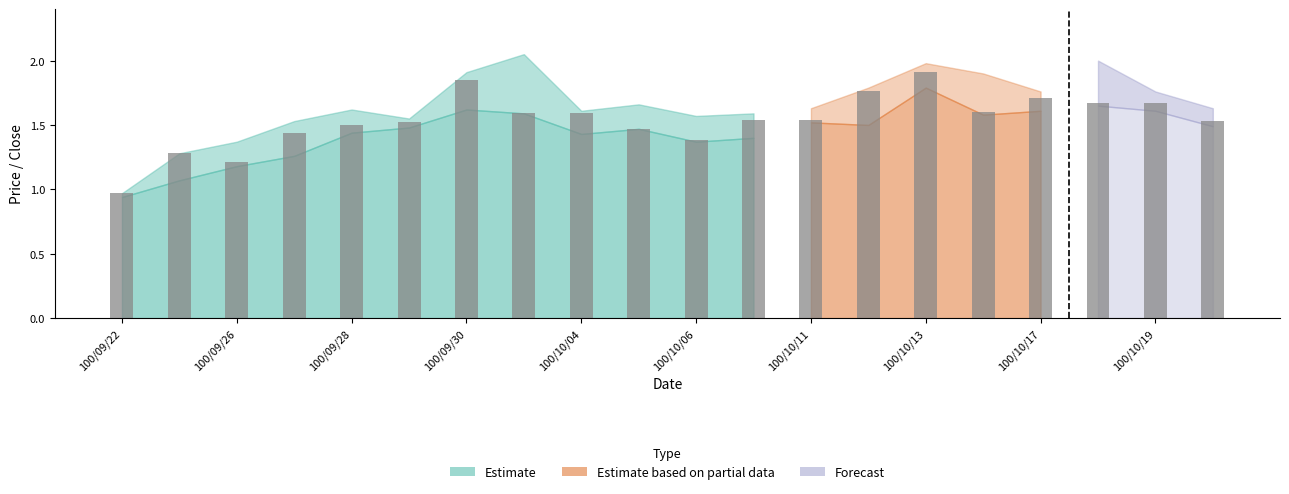

What is the difference between the maximum and minimum values?

0.9